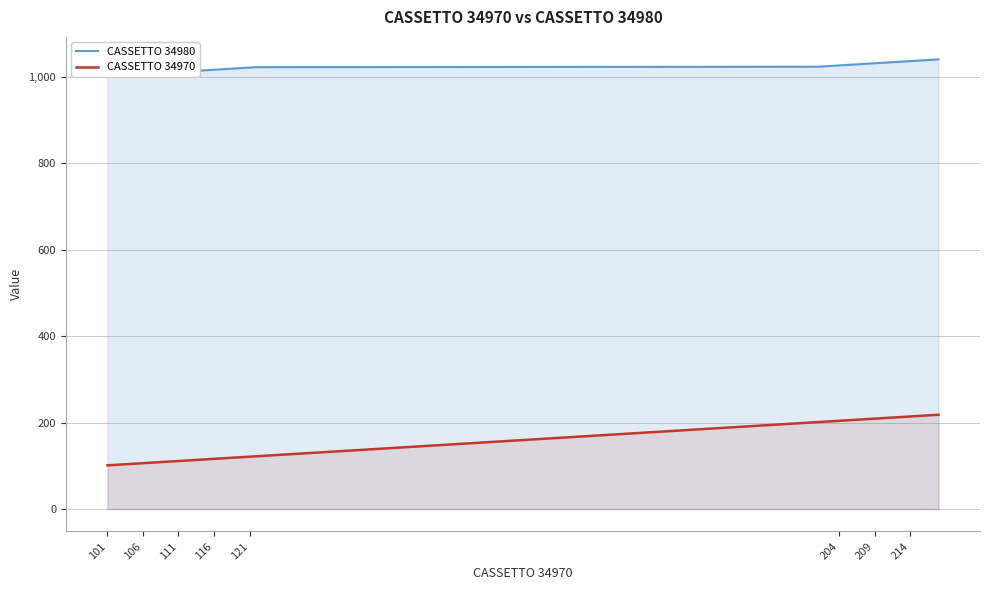

Is it true that CASSETTO 34970 equals 106 at 106?

True